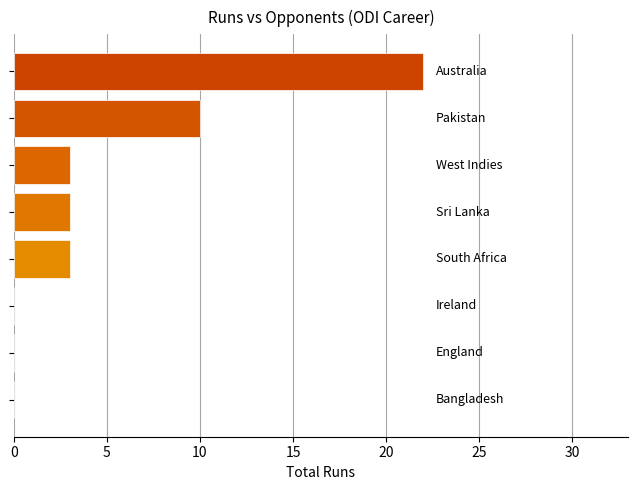

What is the greatest value displayed?

22